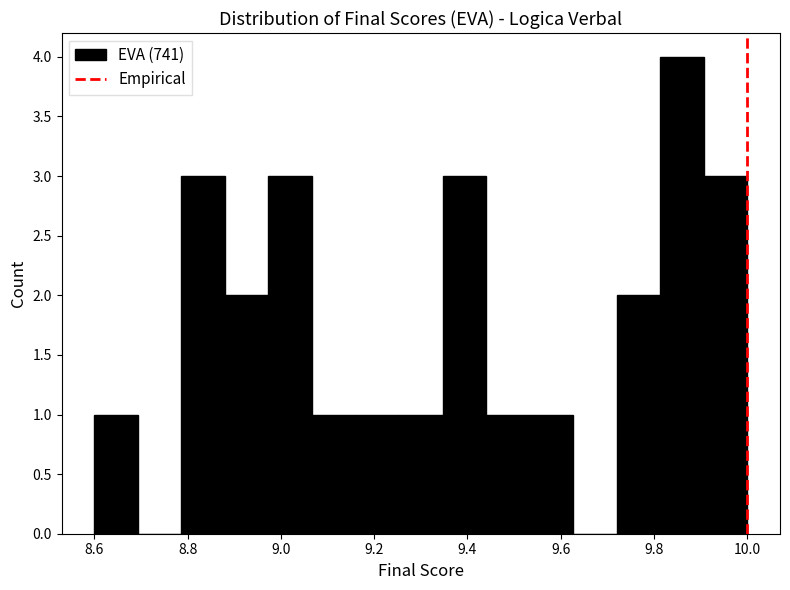

How tall is the bar that spans 9.06 to 9.16 on the x-axis? Neither the bar edges nor the heights are printed on the chart, so give them approximately, as read against the axes.

1